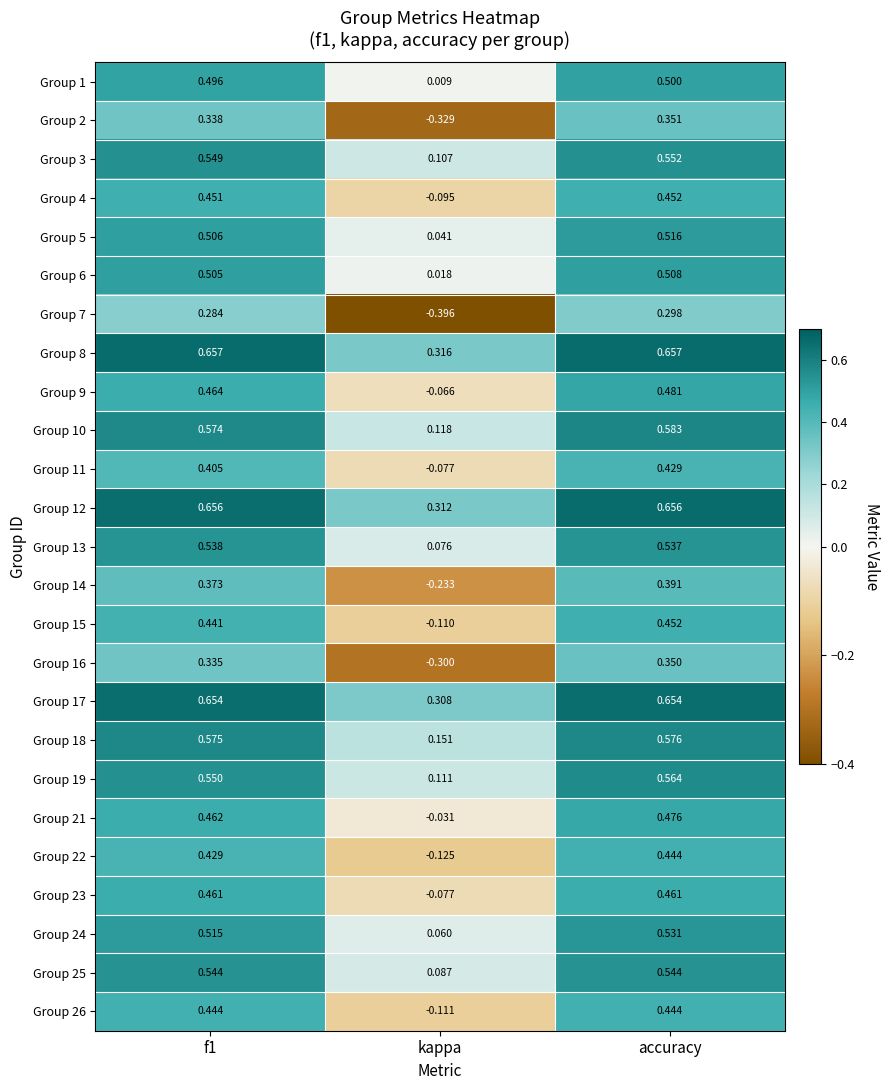

Where is Group 19 nearest to the value 0?

kappa